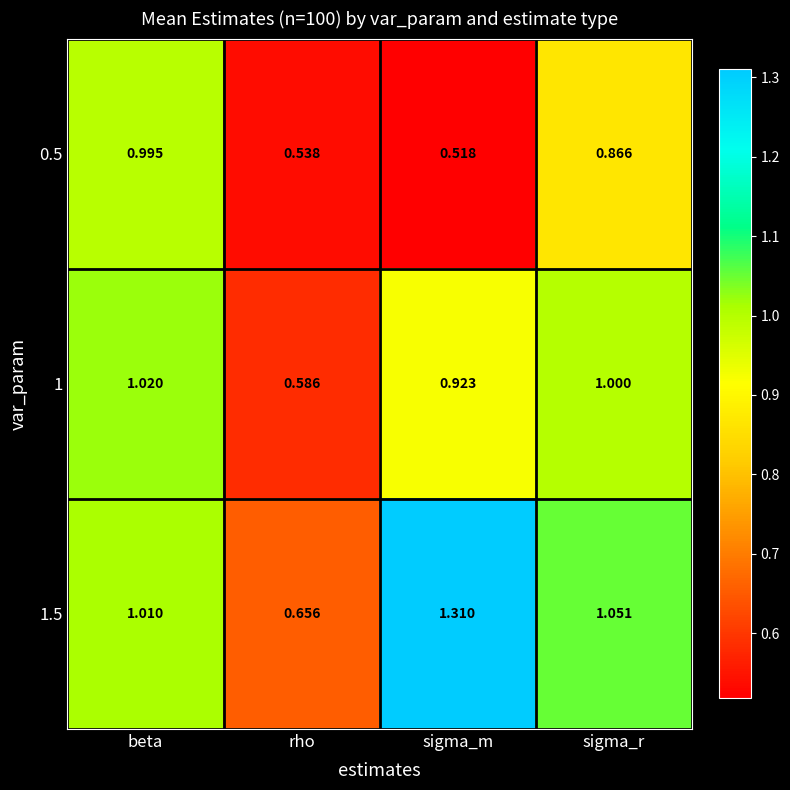

At which label does 1.5 first exceed 1?

beta